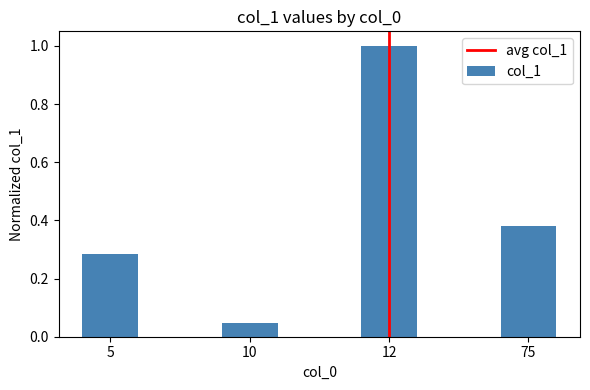

Which has a higher value, 12 or 75?

12